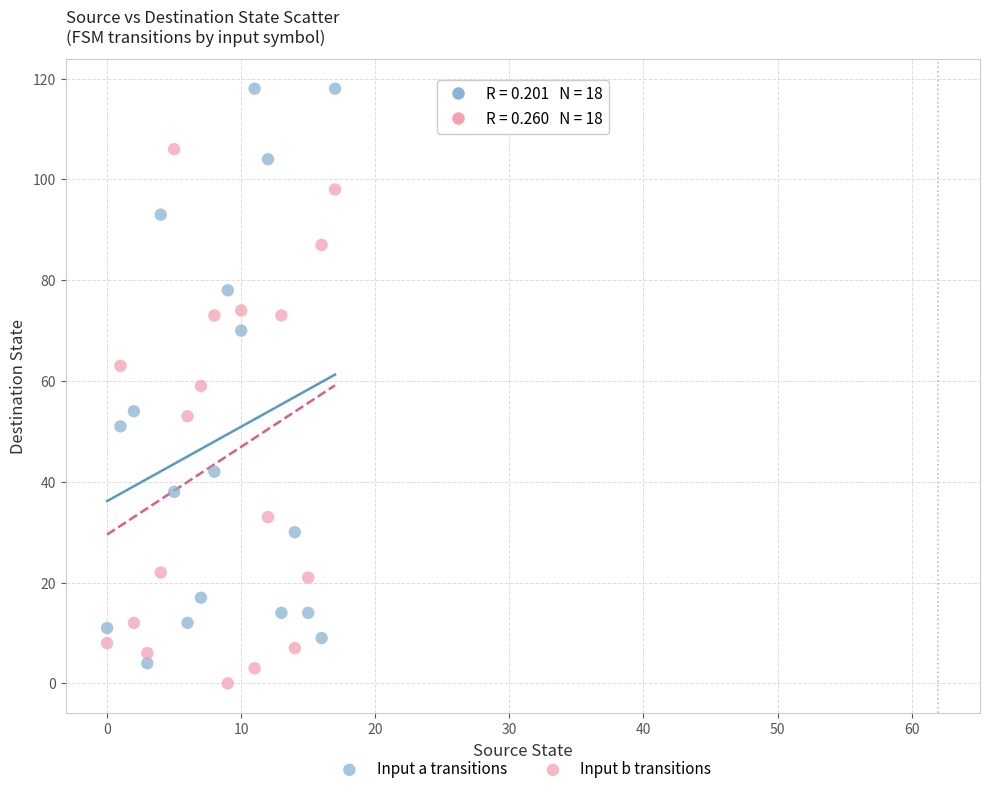

Which series reaches the maximum Y coordinate?

Input a transitions